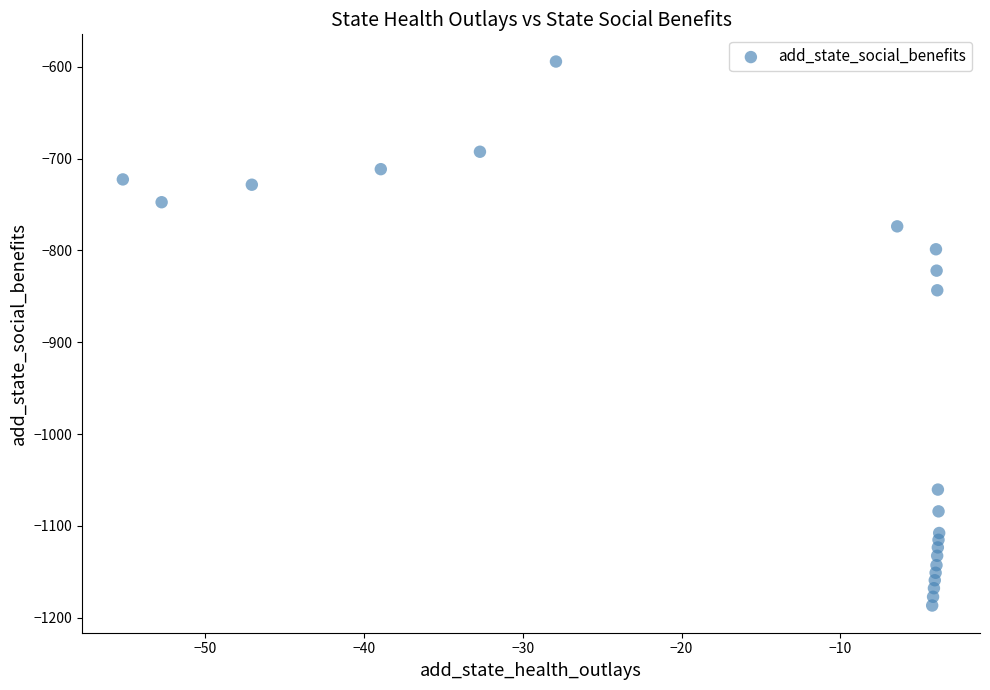

What is the range of X values (max minus min)?

51.4